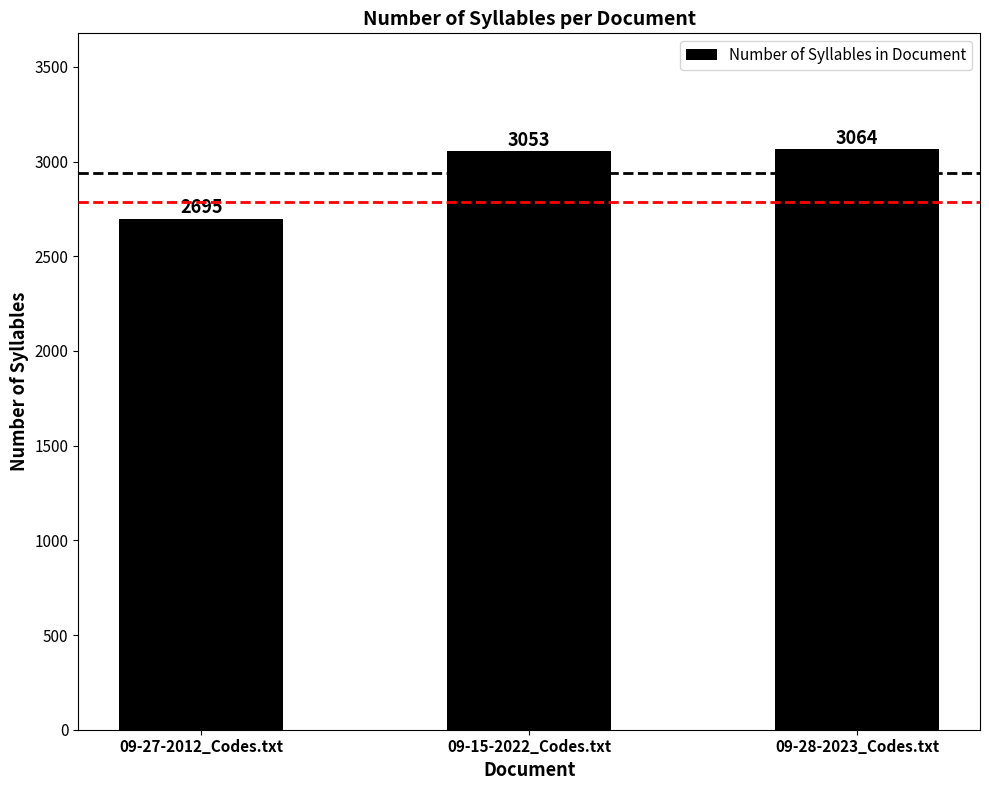

At which category does the chart reach its minimum across all series?

09-27-2012_Codes.txt